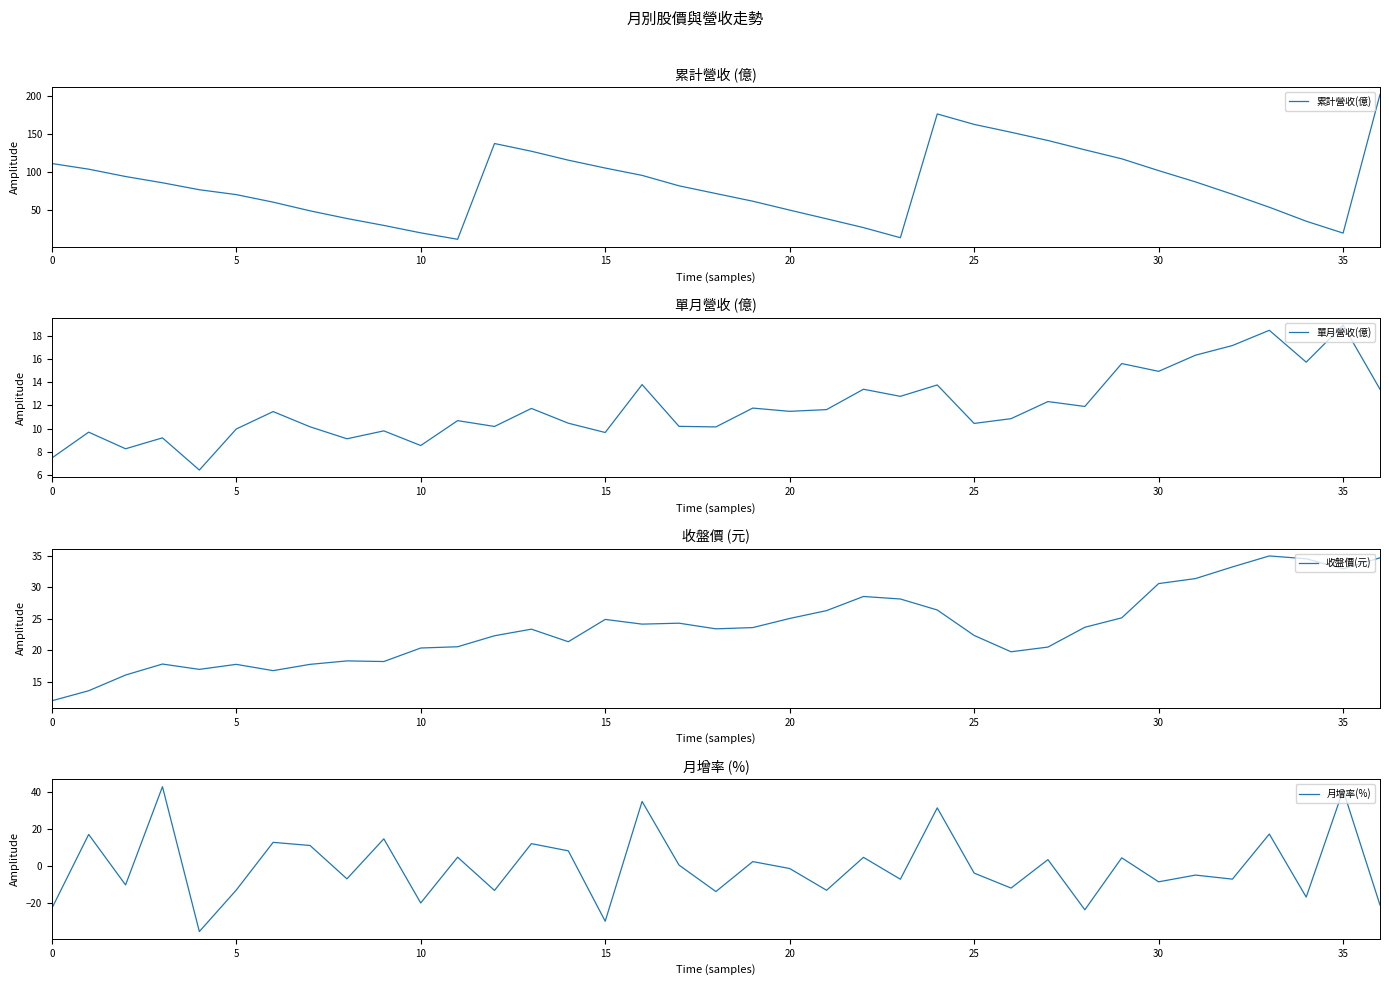

Which series has the largest total across all categories?

累計營收(億)